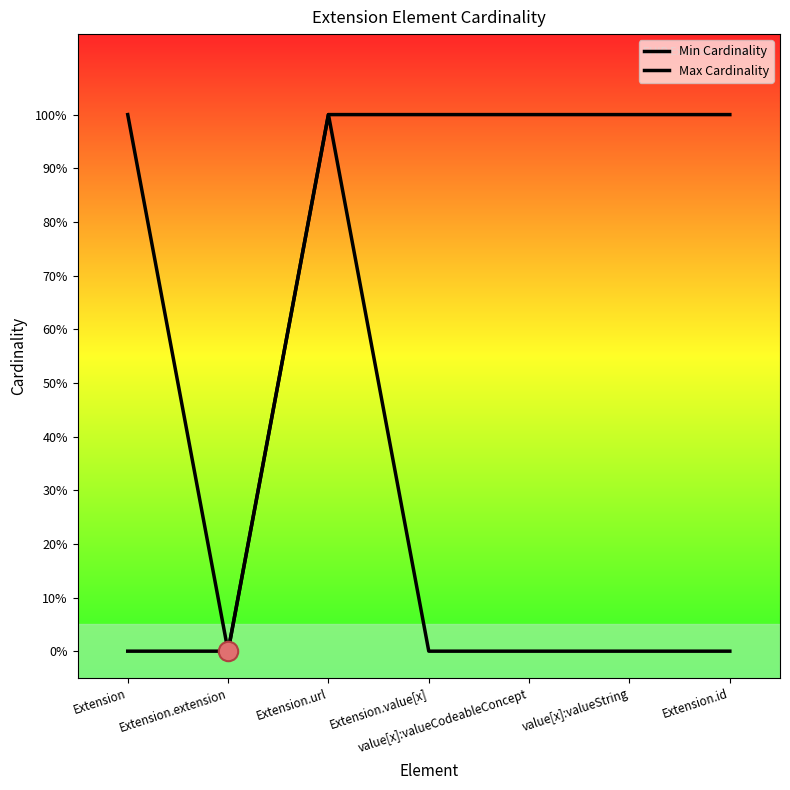

Reading left to right, what are all the values shown in this chart?

Min Cardinality: 0	0	1	0	0	0	0
Max Cardinality: 1	0	1	1	1	1	1